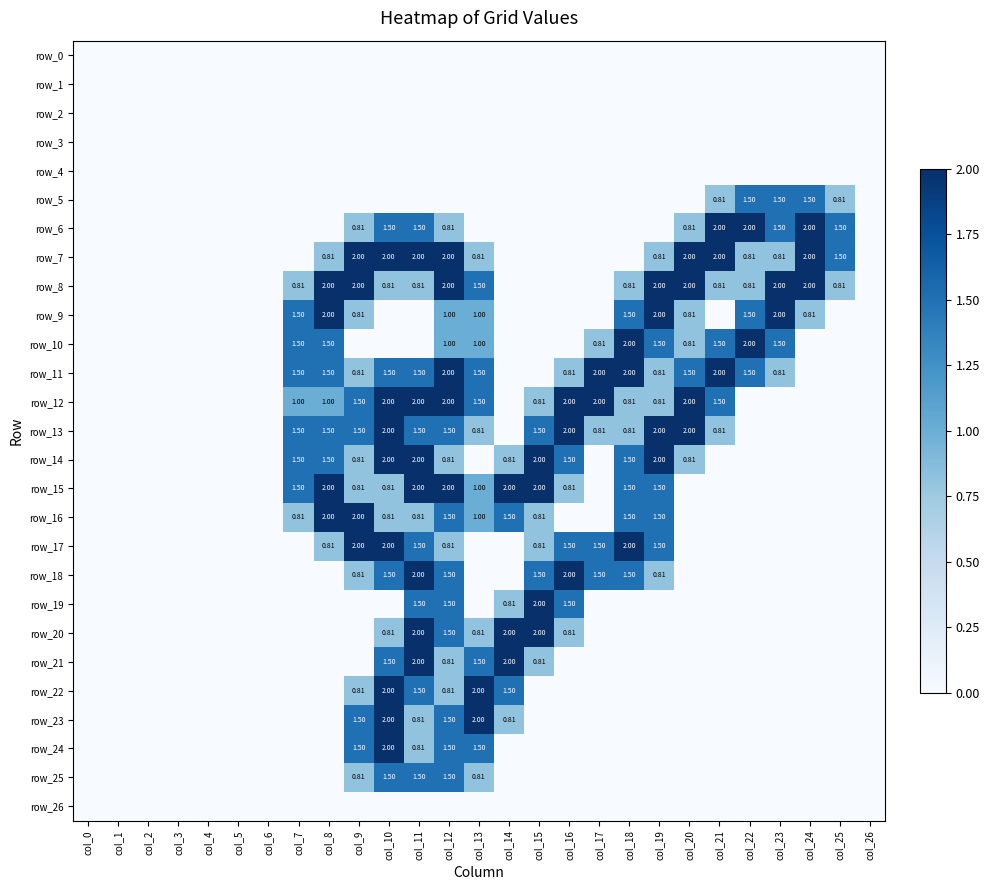

Between col_2 and col_25, which series saw the biggest shift?

row_6